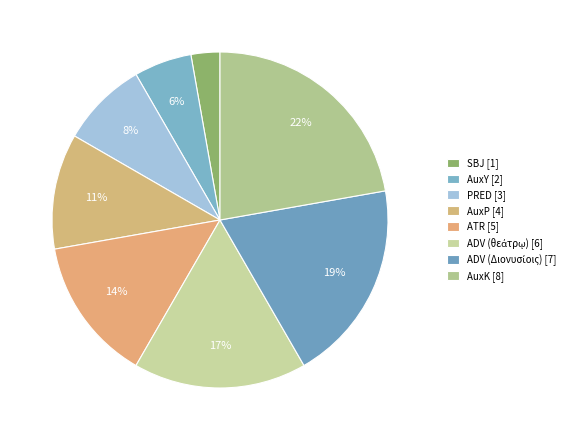

How many segments does this pie chart have?

8